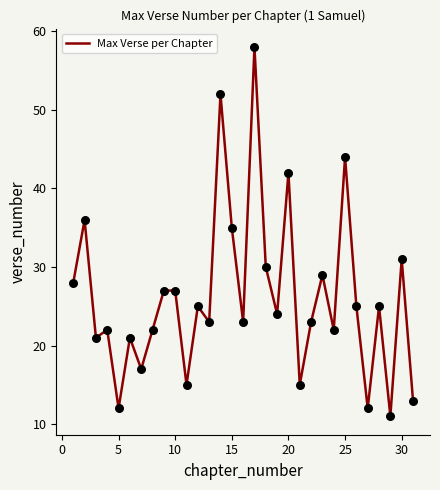

What is the minimum value shown in the chart?

11